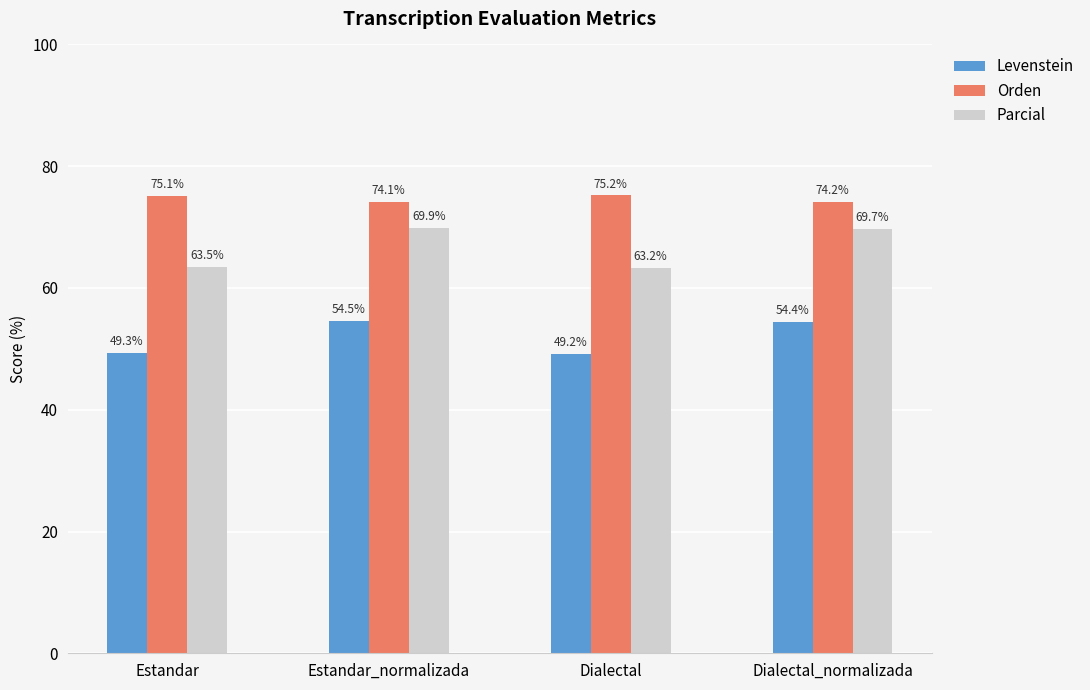

Which label corresponds to the largest value in the chart?

Dialectal